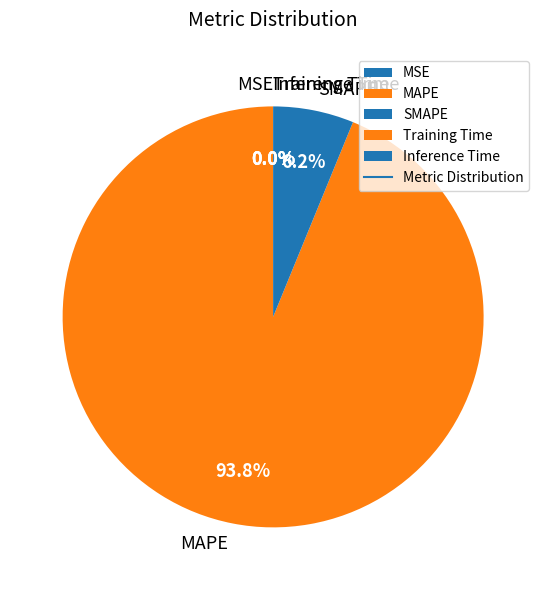

What is the largest slice in the pie chart?

MAPE